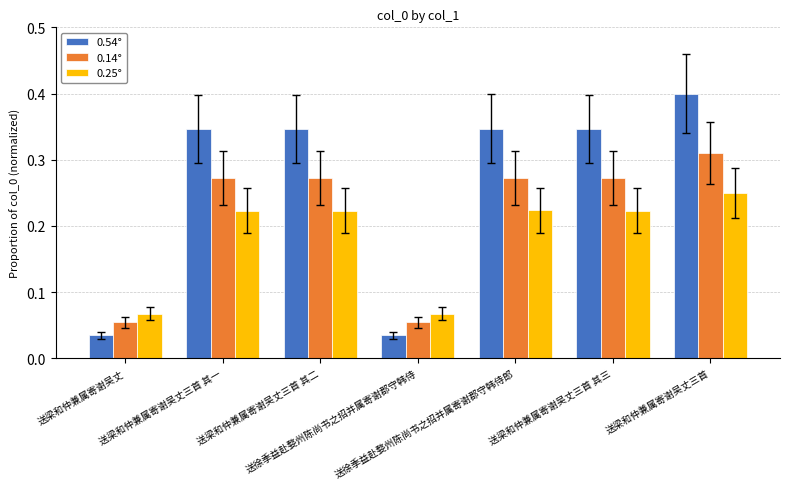

What is the maximum value shown in the chart?

0.4